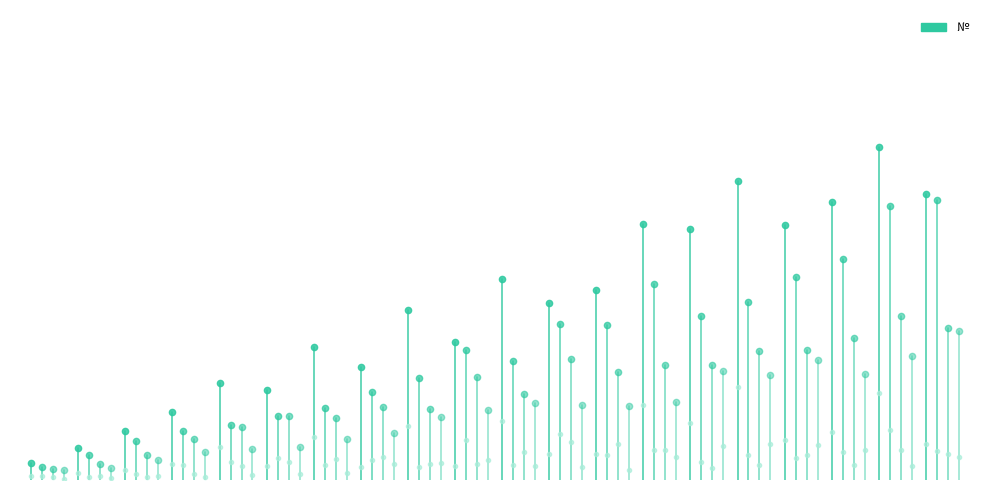

Between 6 and 20, which is larger?

20